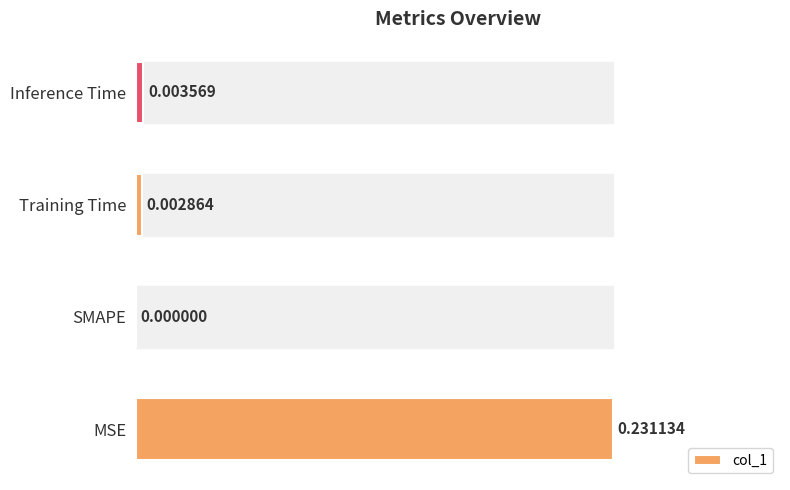

What is the average value?

0.1